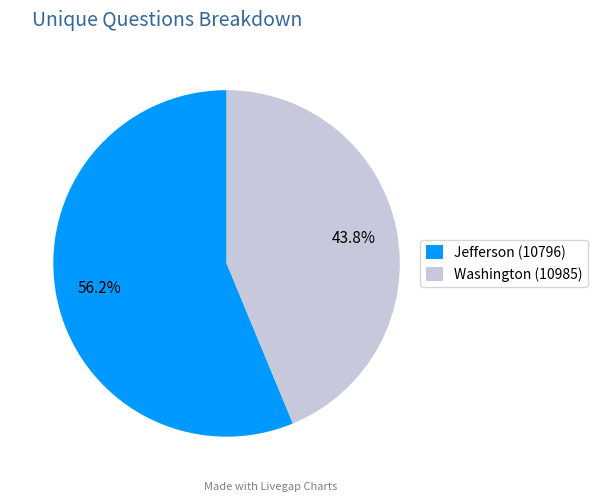

What percentage is the Jefferson (10796) slice, to the nearest percent?

56%